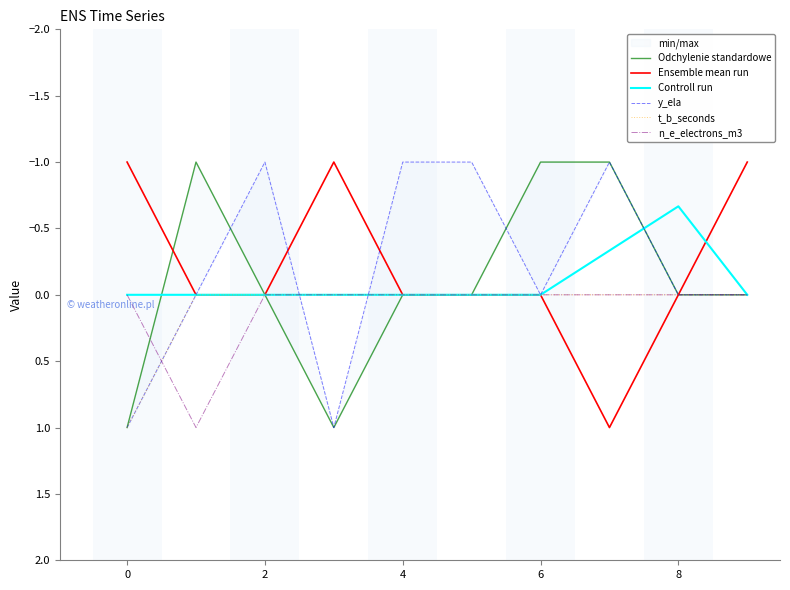

True or false: Ensemble mean run has a value of 0.0 at 6.

True